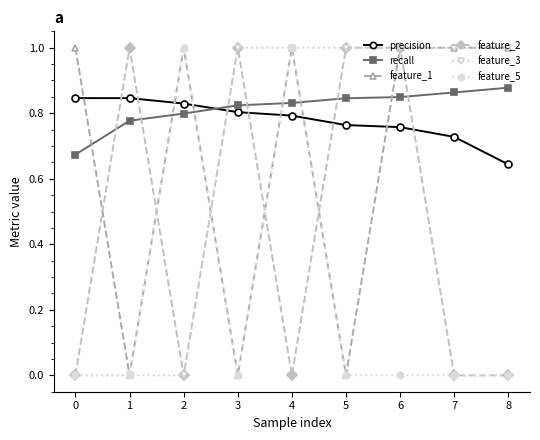

Is it true that feature_2 equals 0.0 at 7?

True